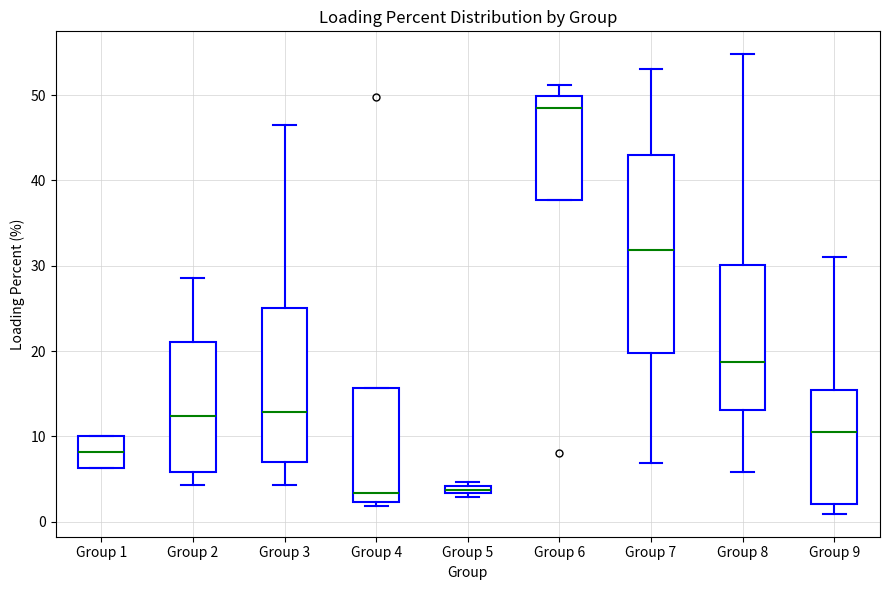

Which box is the tallest, from its lower edge to its upper edge?

Group 7